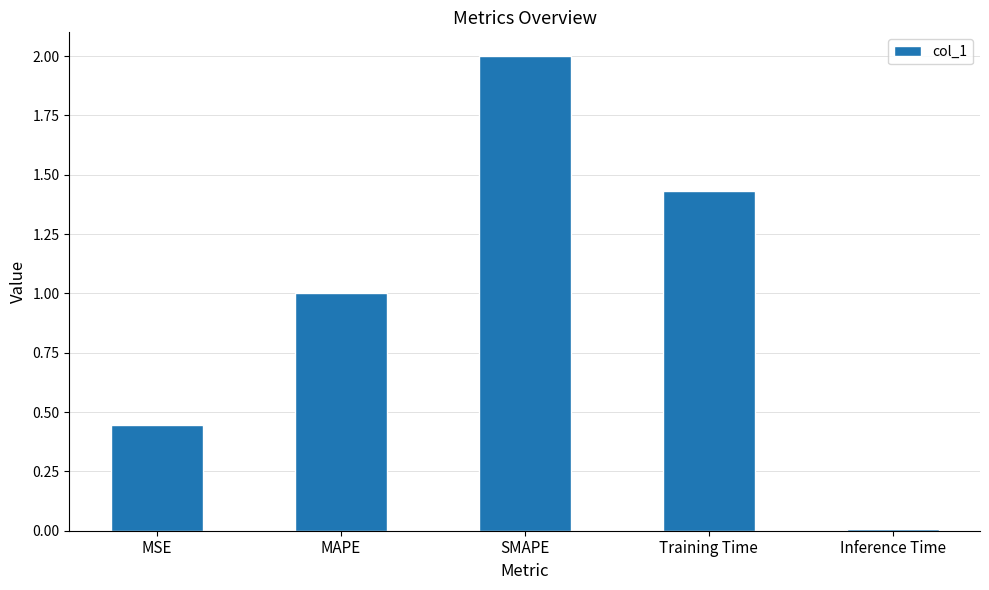

What is the value of the 3rd bar from the left?

2.0